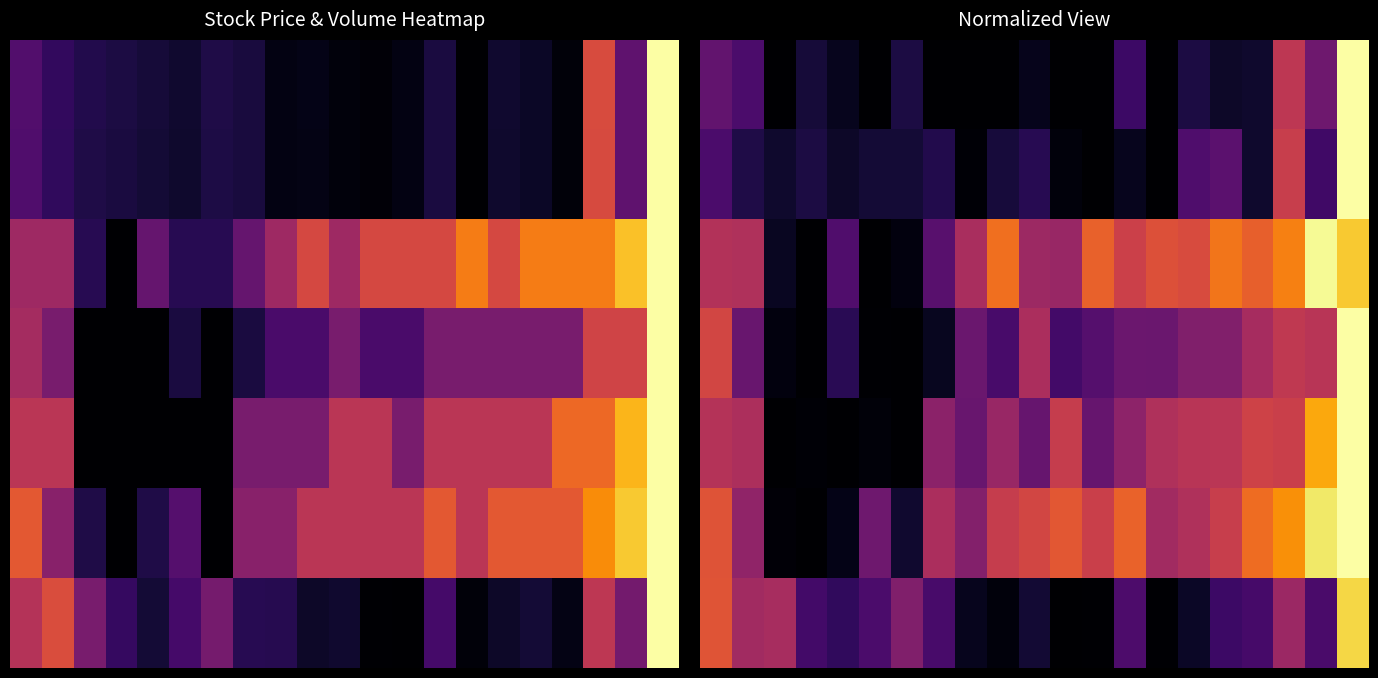

What is the difference between the highest and lowest values at 20?

0.1